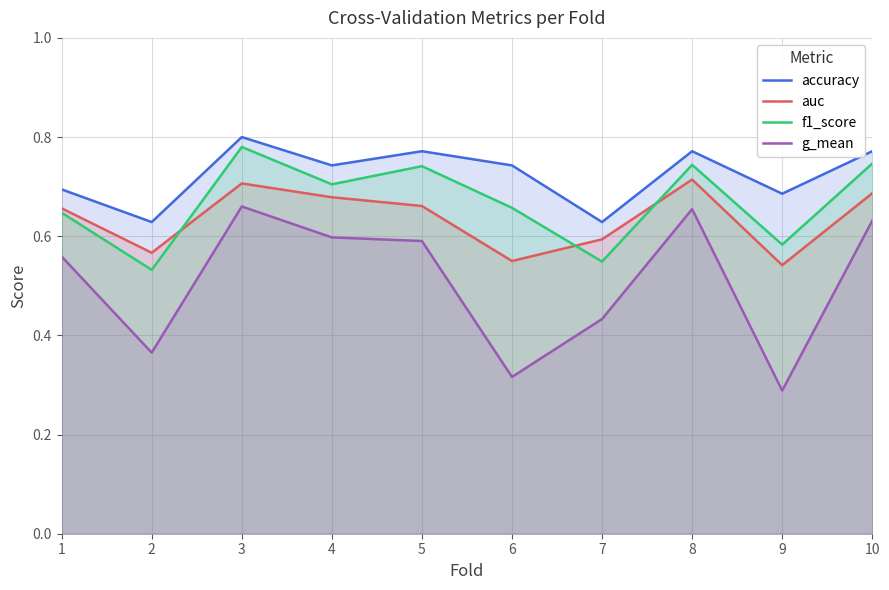

True or false: auc has more than 1 points higher than both neighbors.

True